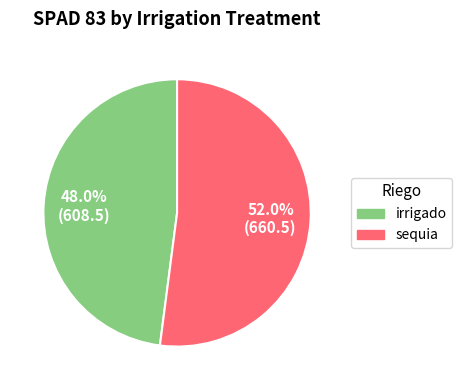

Count the number of slices in the pie.

2